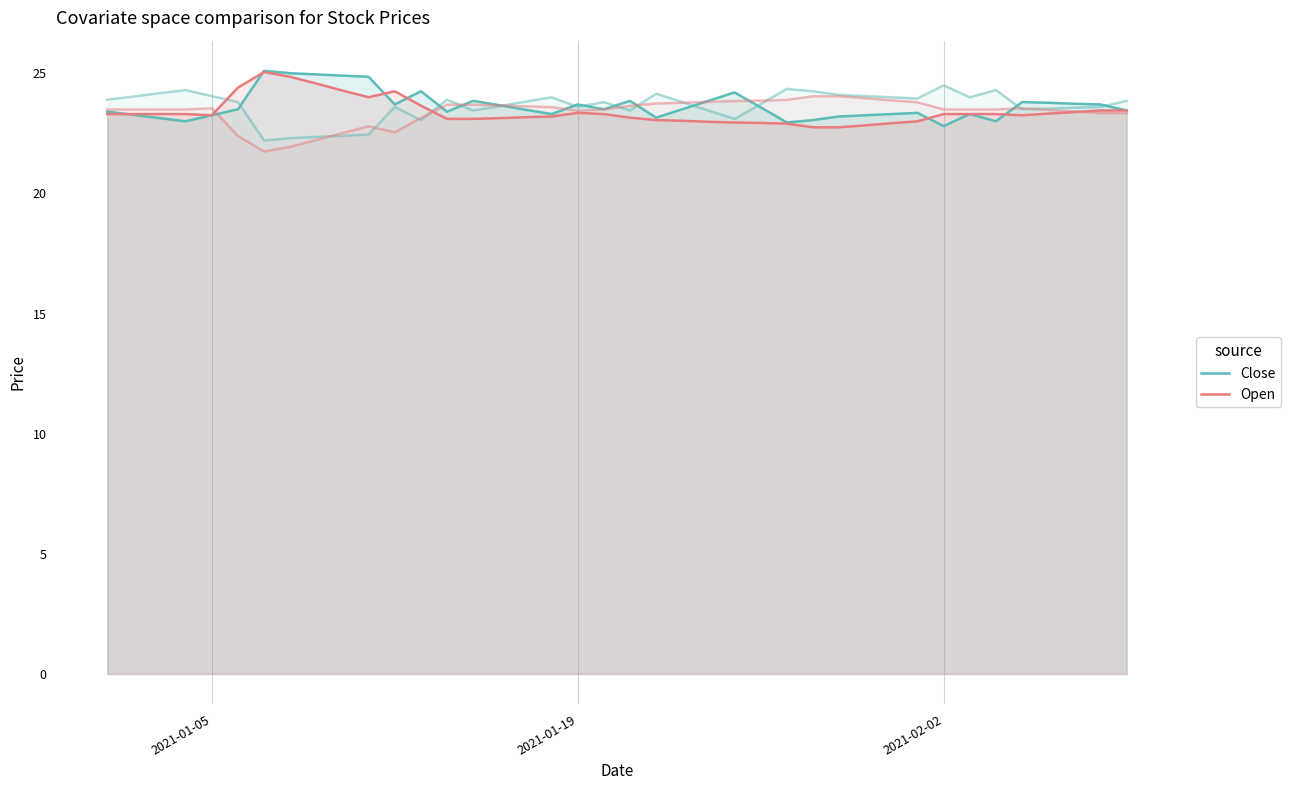

Which series has the largest range (max minus min)?

Close